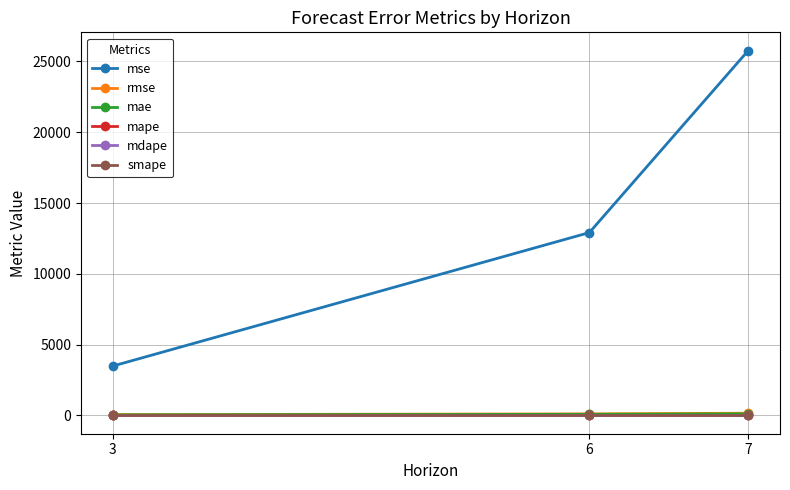

Is this an area chart (filled region under the line)?

No